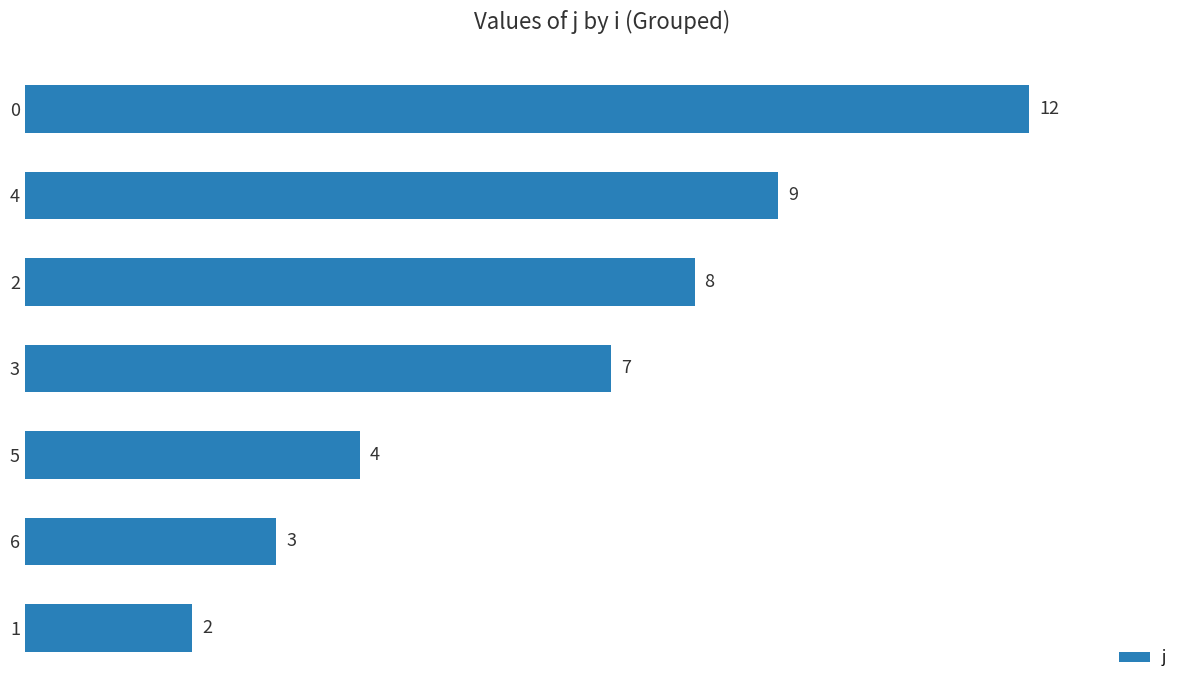

What is the ratio of the value at 6 to the value at 3?

0.4